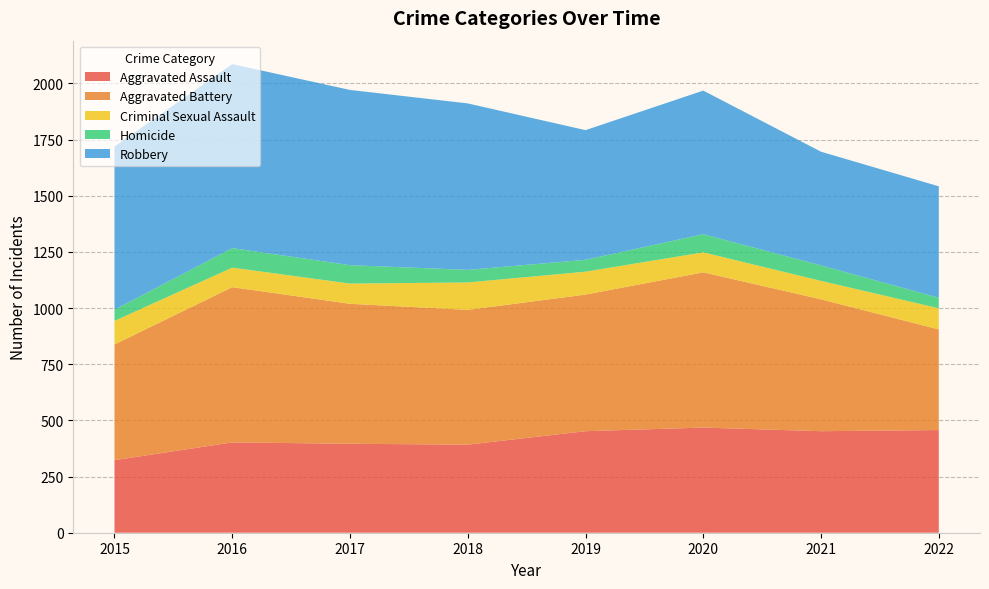

Reading left to right, extract all data points from this chart.

Aggravated Assault: 2015=323	2016=402	2017=396	2018=392	2019=452	2020=468	2021=452	2022=457
Aggravated Battery: 2015=515	2016=691	2017=623	2018=600	2019=608	2020=691	2021=587	2022=448
Criminal Sexual Assault: 2015=105	2016=87	2017=90	2018=122	2019=102	2020=89	2021=82	2022=94
Homicide: 2015=50	2016=87	2017=82	2018=56	2019=53	2020=81	2021=69	2022=47
Robbery: 2015=726	2016=819	2017=780	2018=741	2019=577	2020=639	2021=506	2022=496